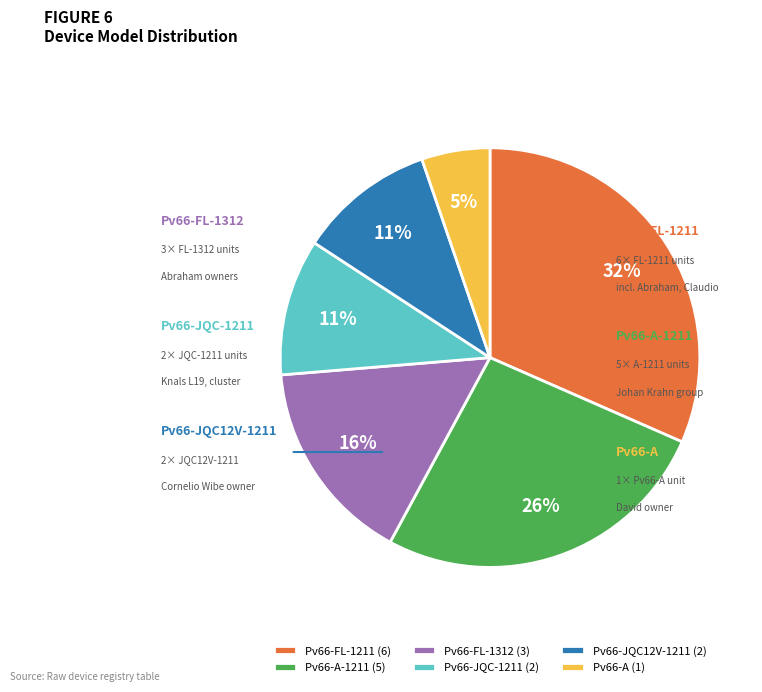

What is the change in value from Pv66-JQC12V-1211 to Pv66-A?

-1